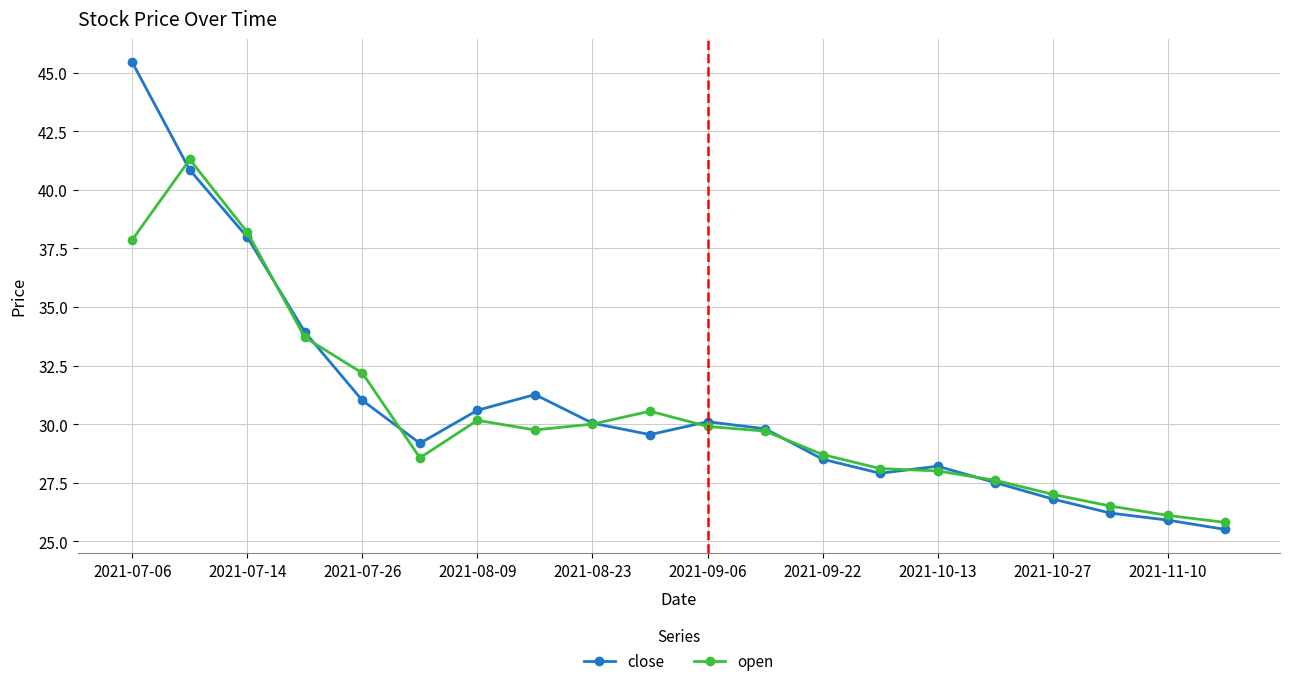

Which series has the largest range (max minus min)?

close